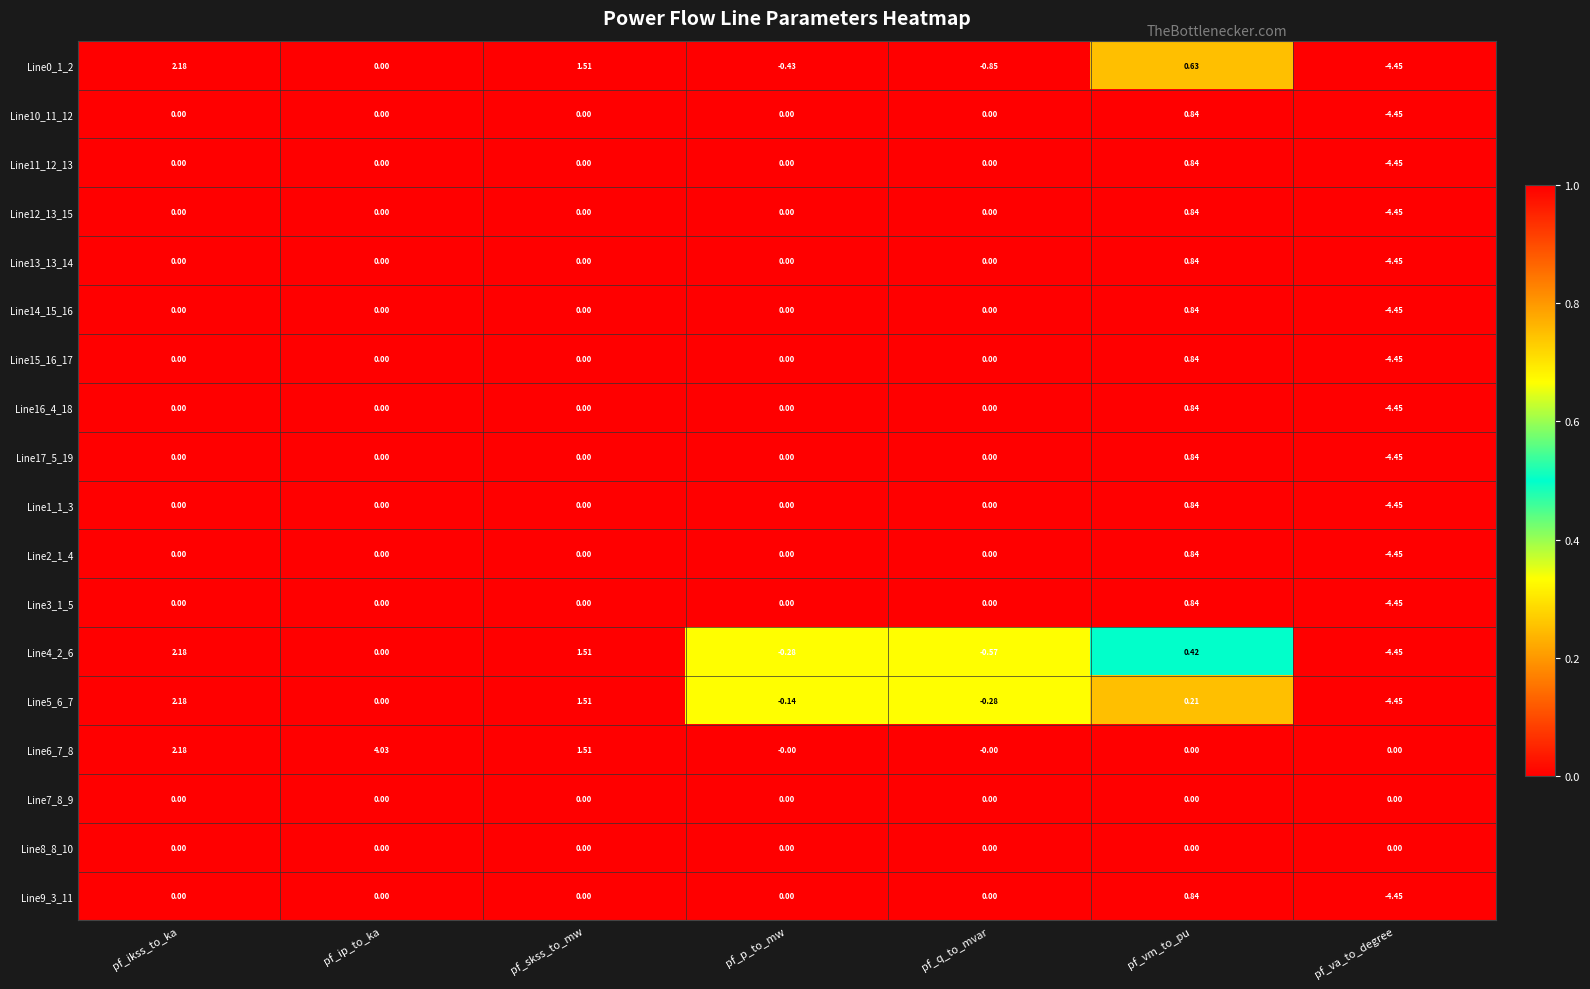

Which category has the highest value across all series?

pf_ip_to_ka